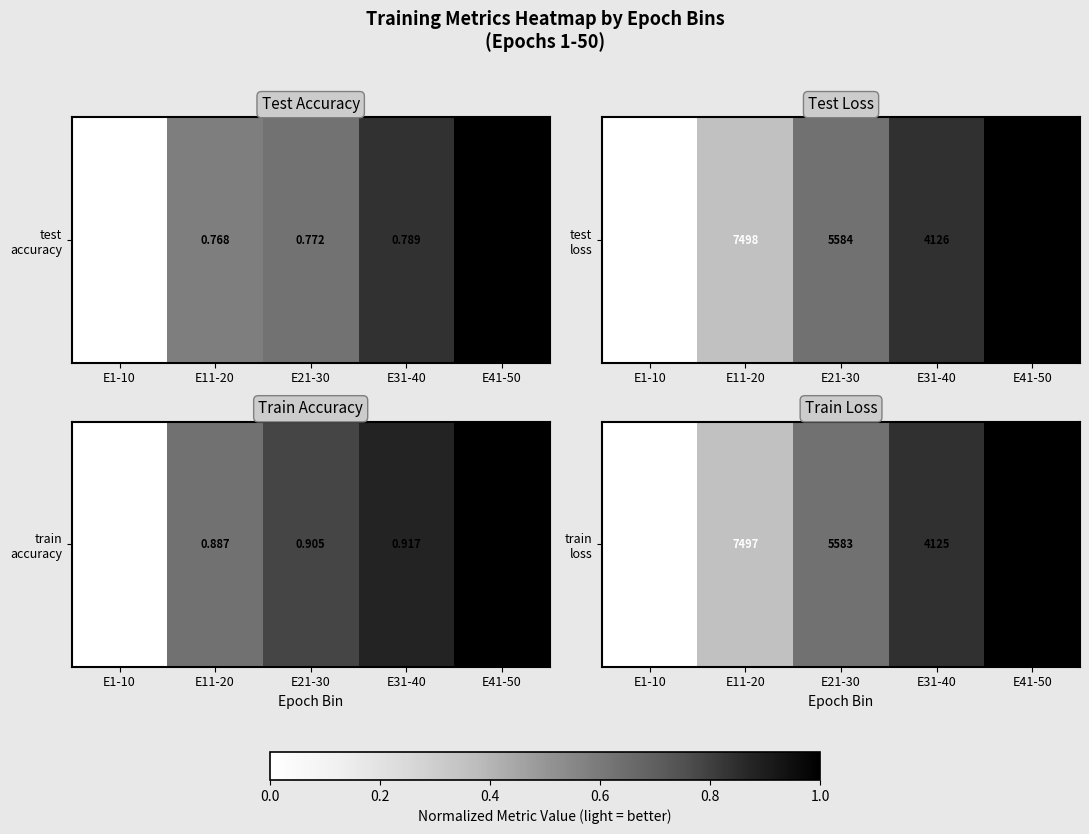

What is the difference between the maximum and minimum values?

1.0